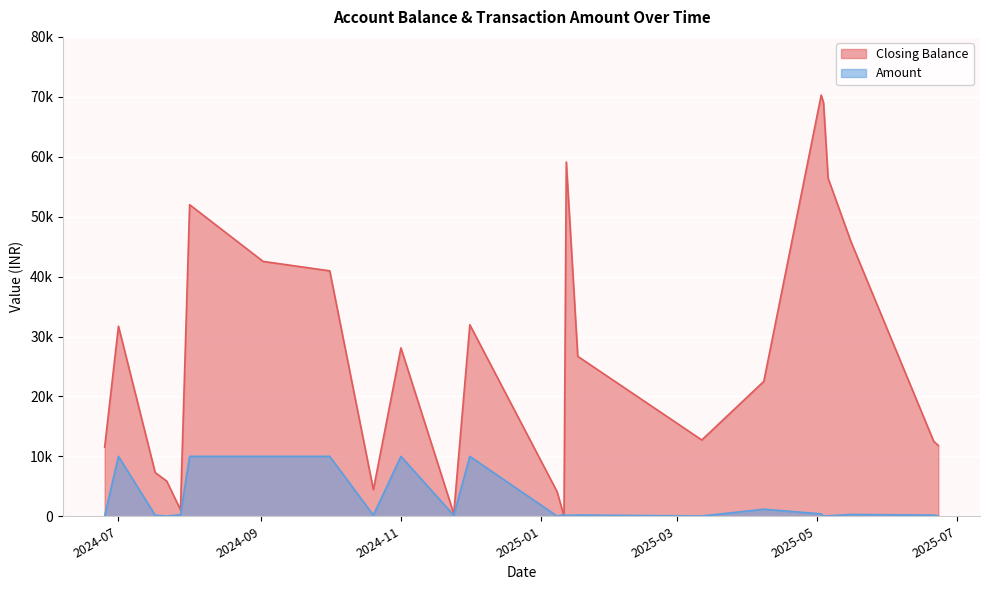

How many lines are shown in the chart?

2